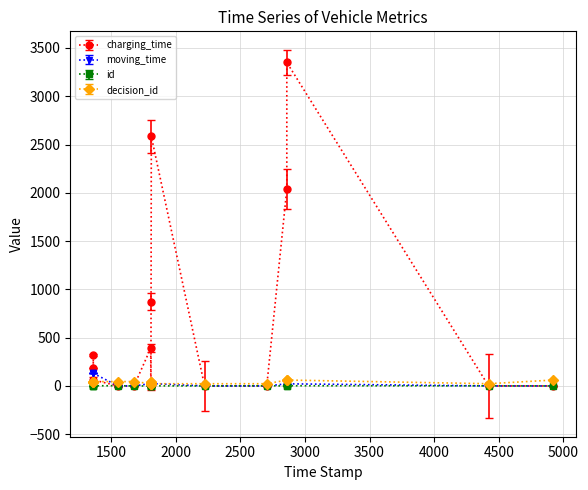

Which series has the largest range (max minus min)?

charging_time